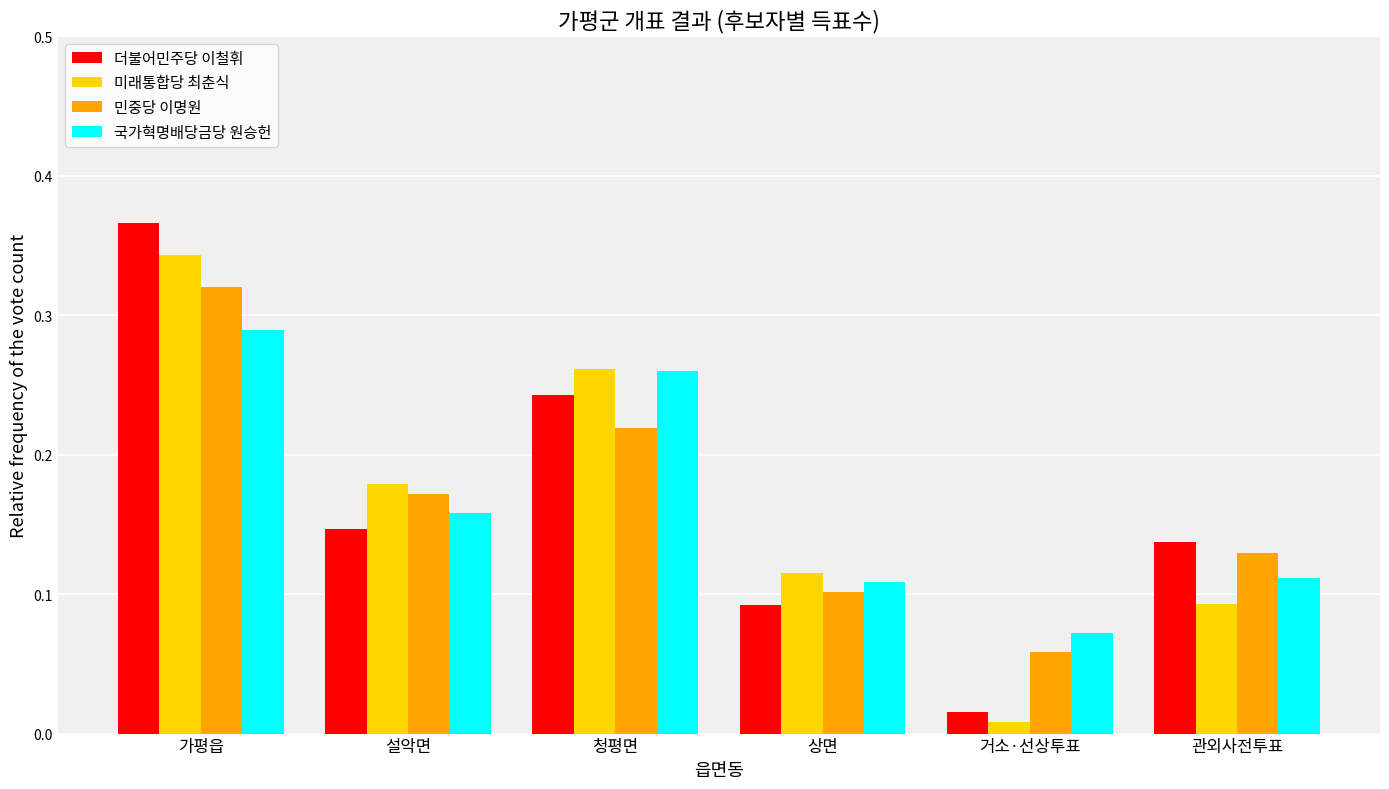

How many bars are there in total?

24